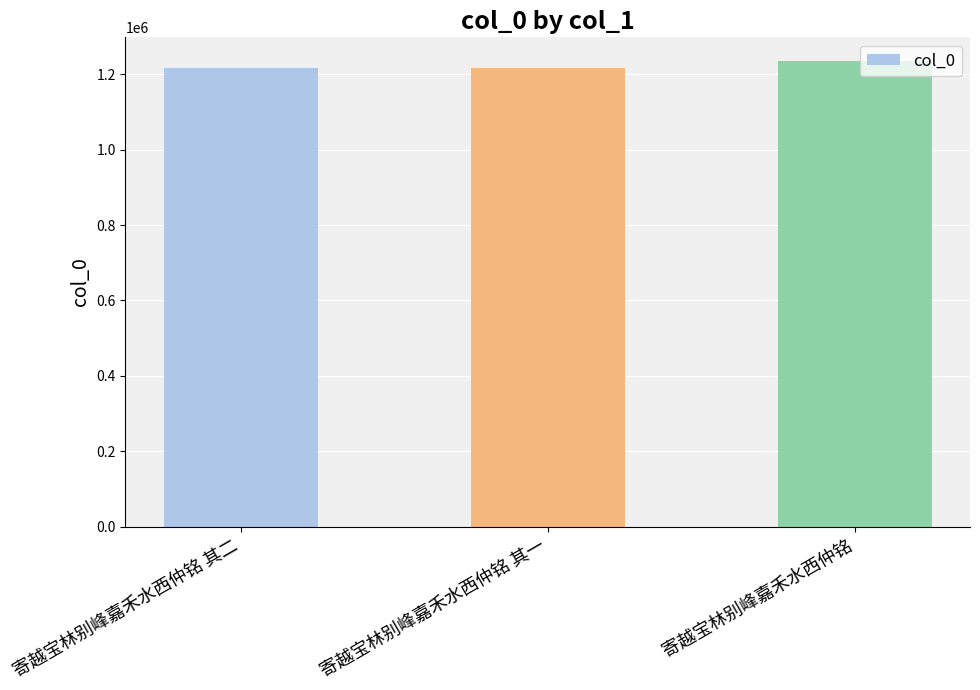

What is the ratio of the value at 寄越宝林别峰嘉禾水西仲铭 其二 to the value at 寄越宝林别峰嘉禾水西仲铭?

1.0